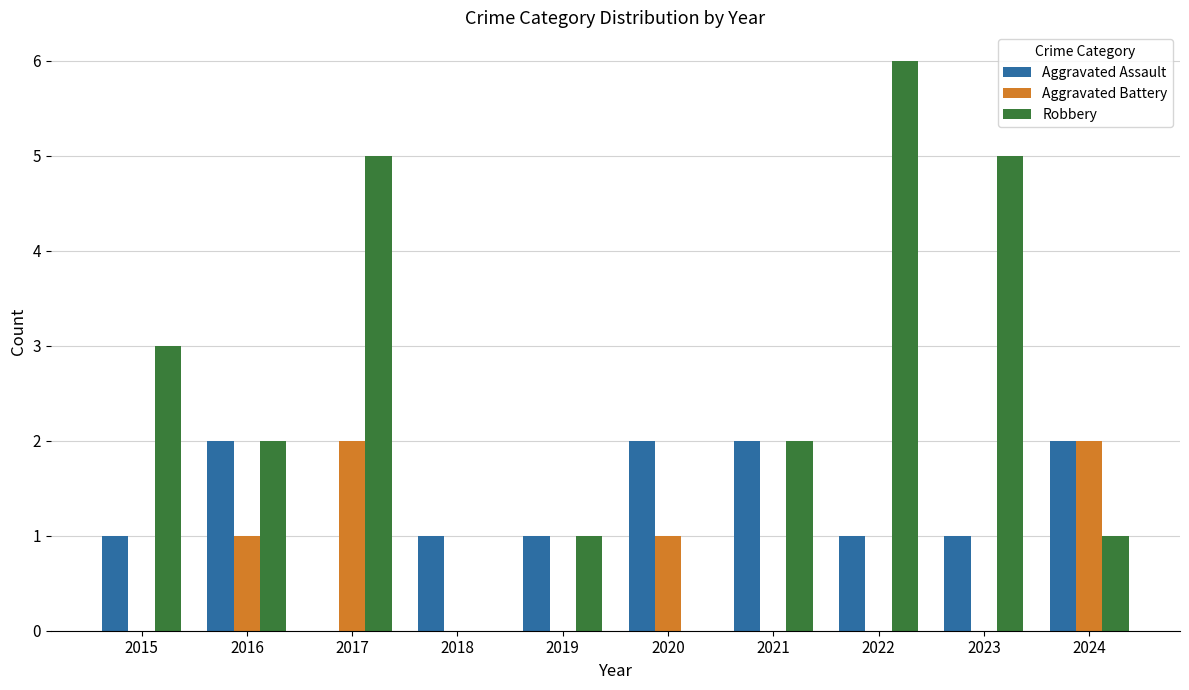

Which series has the largest total across all categories?

Robbery